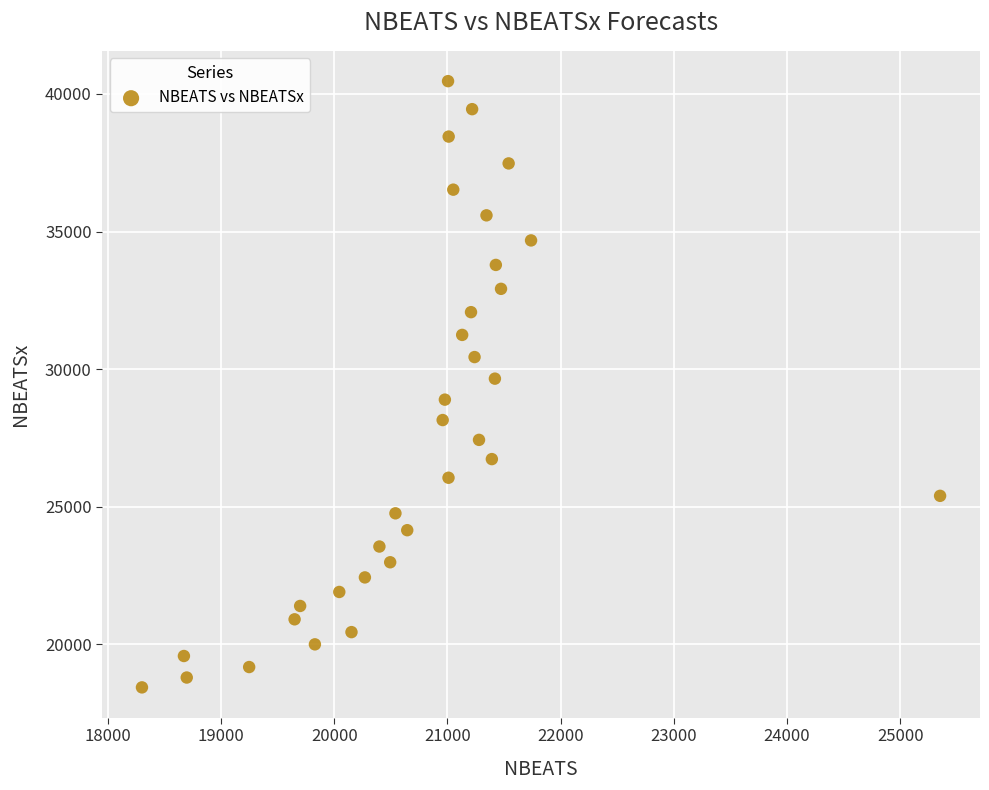

What is the range of Y values (max minus min)?

22025.1